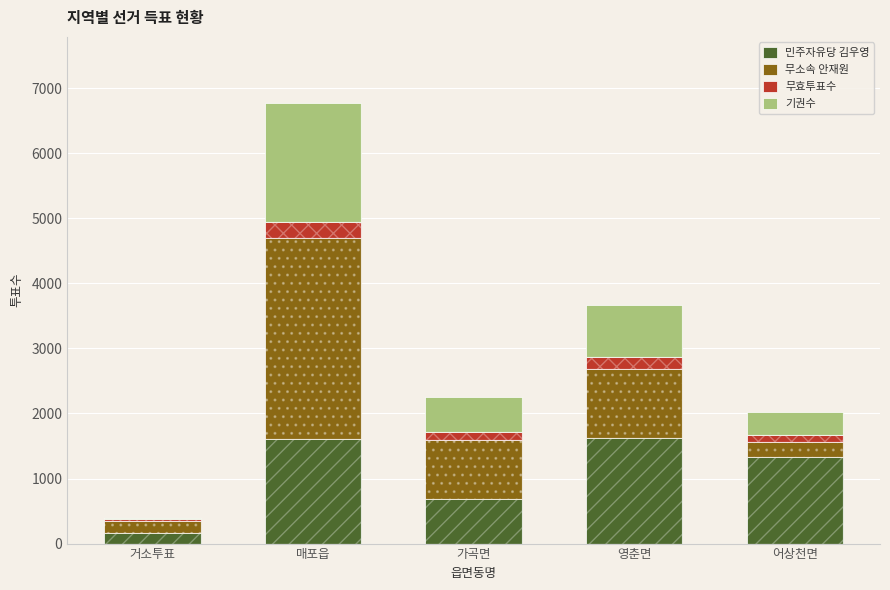

What is the average value of the 무소속 안재원 series?

1092